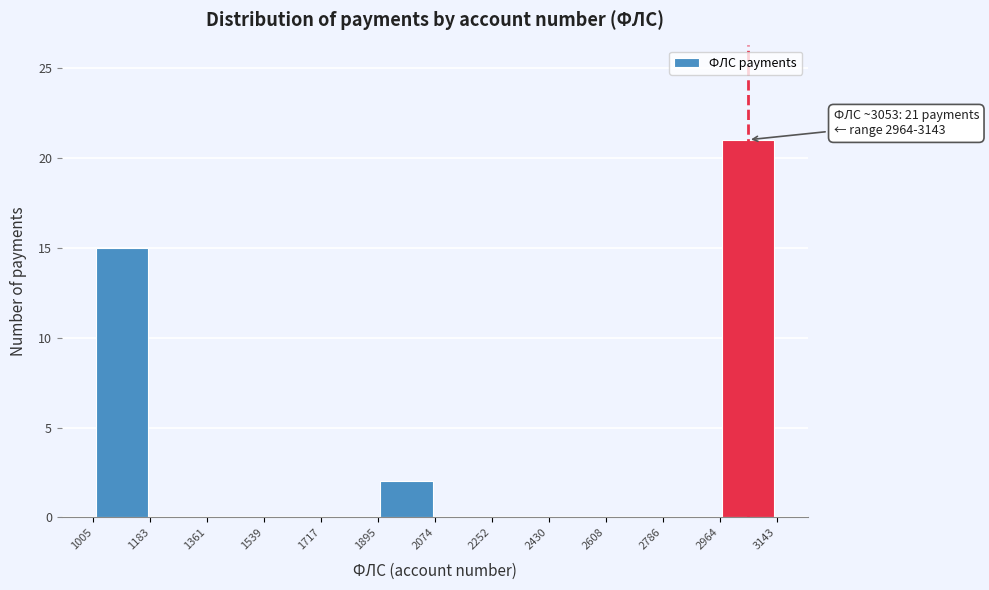

Over which range of the x-axis is the bar tallest?

2964 to 3143